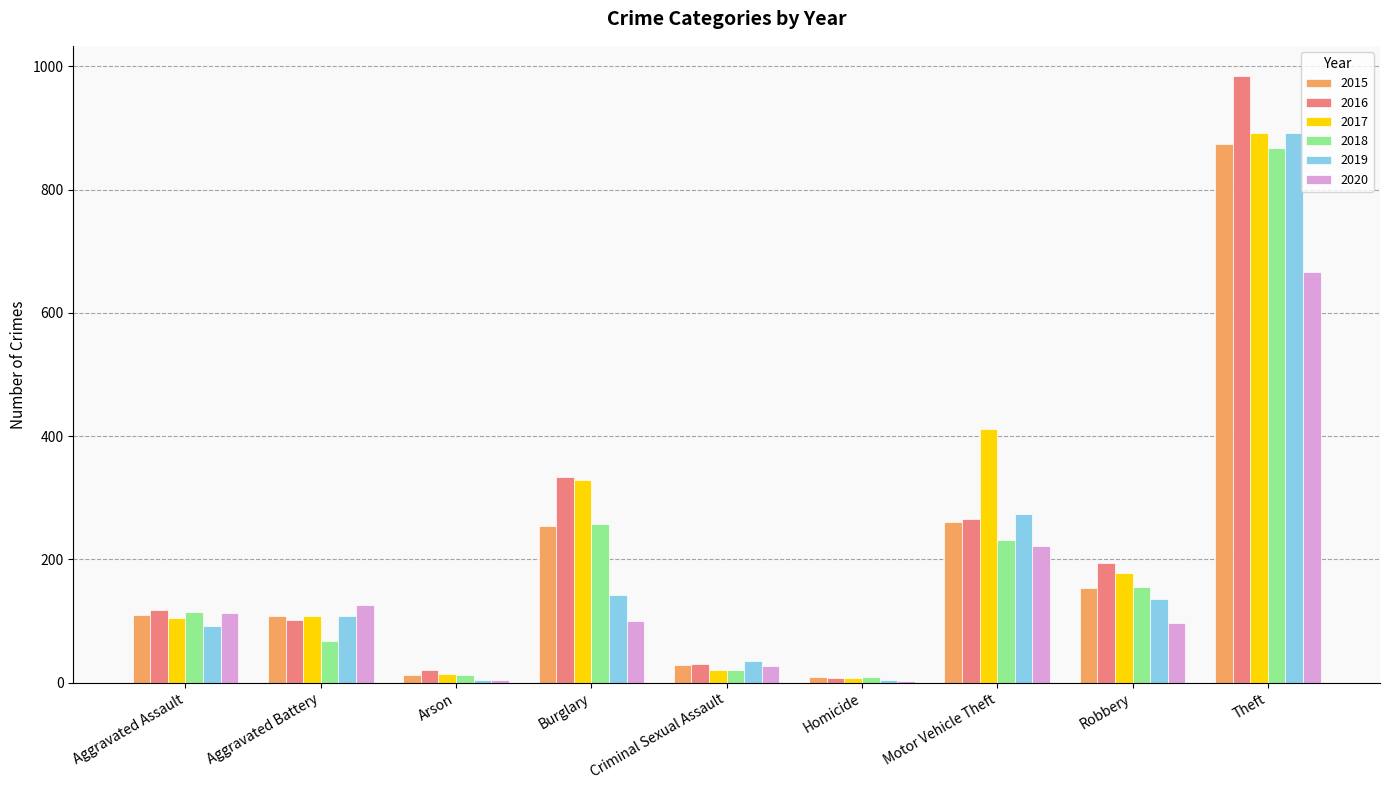

At which label is 2019 closest to 448?

Motor Vehicle Theft